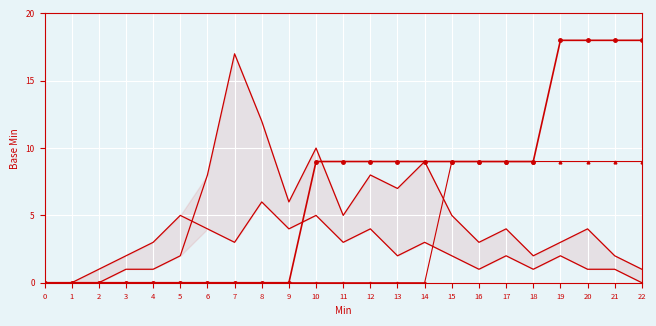

What is the sum of the Cumulative Min values at 6 and 15?

9